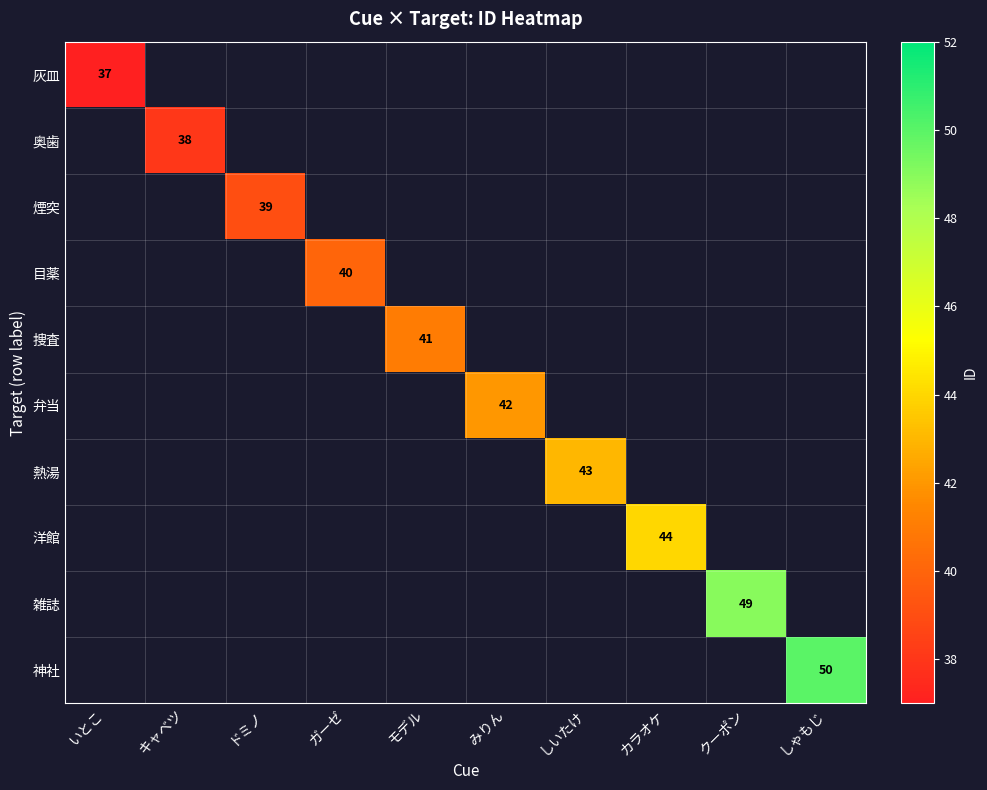

The 洋館 series shows 44 at カラオケ. True or false?

True